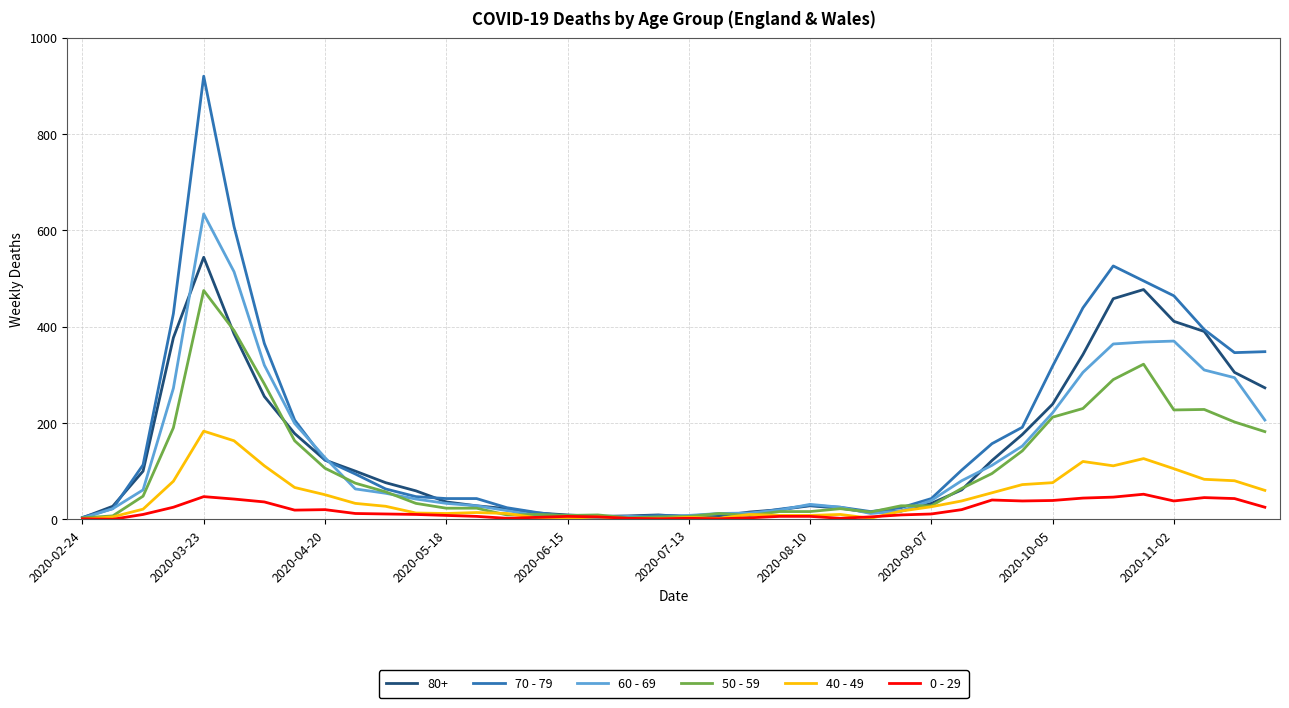

Which series has the widest spread of values?

70 - 79